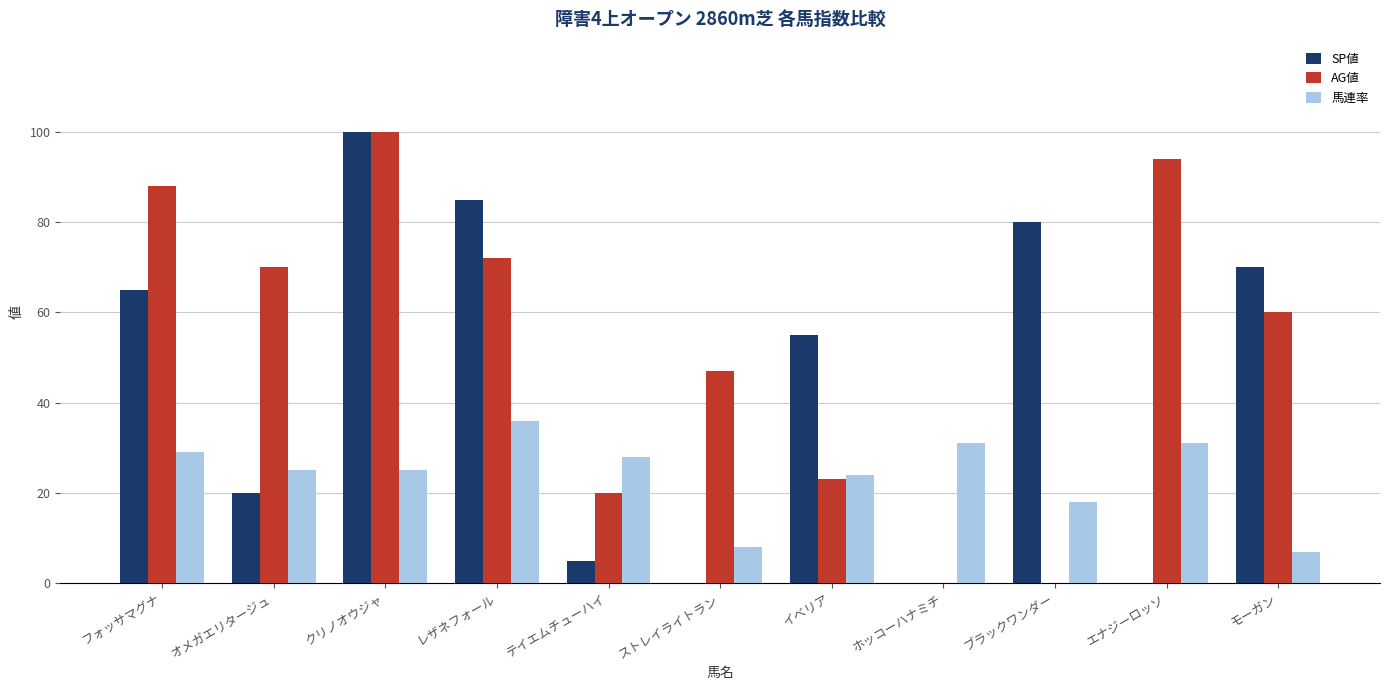

Is the value of 馬連率 at フォッサマグナ greater than the value of SP値 at モーガン?

No